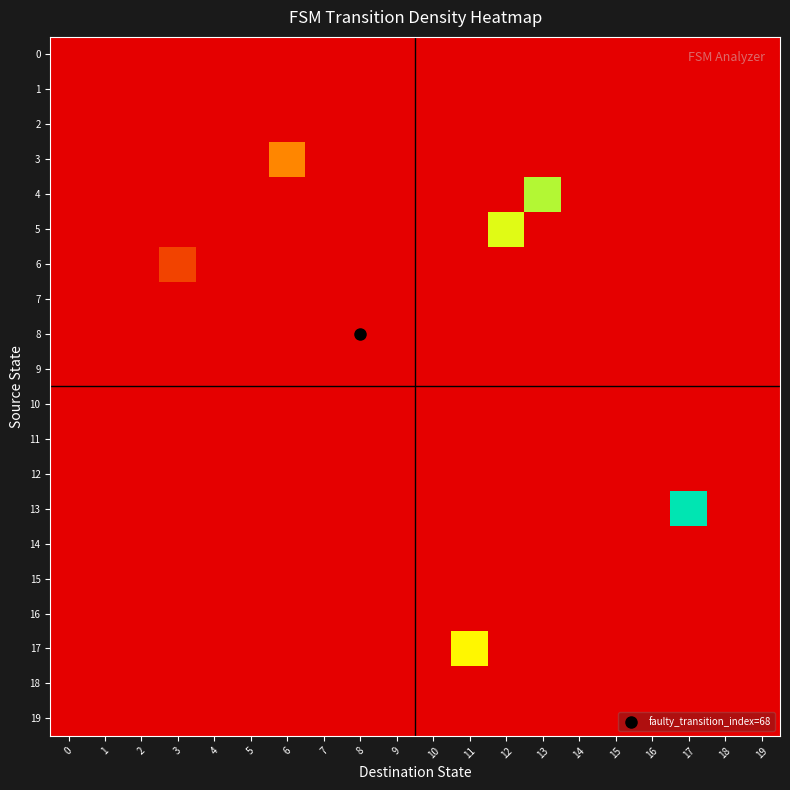

Reading right to left, extract all data points from this chart.

0: 19=0.0	18=0.0	17=0.0	16=0.0	15=0.0	14=0.0	13=0.0	12=0.0	11=0.0	10=0.0	9=0.0	8=0.0	7=0.0	6=0.0	5=0.0	4=0.0	3=0.0	2=0.0	1=0.0	0=0.0
1: 19=0.0	18=0.0	17=0.0	16=0.0	15=0.0	14=0.0	13=0.0	12=0.0	11=0.0	10=0.0	9=0.0	8=0.0	7=0.0	6=0.0	5=0.0	4=0.0	3=0.0	2=0.0	1=0.0	0=0.0
2: 19=0.0	18=0.0	17=0.0	16=0.0	15=0.0	14=0.0	13=0.0	12=0.0	11=0.0	10=0.0	9=0.0	8=0.0	7=0.0	6=0.0	5=0.0	4=0.0	3=0.0	2=0.0	1=0.0	0=0.0
3: 19=0.0	18=0.0	17=0.0	16=0.0	15=0.0	14=0.0	13=0.0	12=0.0	11=0.0	10=0.0	9=0.0	8=0.0	7=0.0	6=0.4	5=0.0	4=0.0	3=0.0	2=0.0	1=0.0	0=0.0
4: 19=0.0	18=0.0	17=0.0	16=0.0	15=0.0	14=0.0	13=0.8	12=0.0	11=0.0	10=0.0	9=0.0	8=0.0	7=0.0	6=0.0	5=0.0	4=0.0	3=0.0	2=0.0	1=0.0	0=0.0
5: 19=0.0	18=0.0	17=0.0	16=0.0	15=0.0	14=0.0	13=0.0	12=0.7	11=0.0	10=0.0	9=0.0	8=0.0	7=0.0	6=0.0	5=0.0	4=0.0	3=0.0	2=0.0	1=0.0	0=0.0
6: 19=0.0	18=0.0	17=0.0	16=0.0	15=0.0	14=0.0	13=0.0	12=0.0	11=0.0	10=0.0	9=0.0	8=0.0	7=0.0	6=0.0	5=0.0	4=0.0	3=0.2	2=0.0	1=0.0	0=0.0
7: 19=0.0	18=0.0	17=0.0	16=0.0	15=0.0	14=0.0	13=0.0	12=0.0	11=0.0	10=0.0	9=0.0	8=0.0	7=0.0	6=0.0	5=0.0	4=0.0	3=0.0	2=0.0	1=0.0	0=0.0
8: 19=0.0	18=0.0	17=0.0	16=0.0	15=0.0	14=0.0	13=0.0	12=0.0	11=0.0	10=0.0	9=0.0	8=0.0	7=0.0	6=0.0	5=0.0	4=0.0	3=0.0	2=0.0	1=0.0	0=0.0
9: 19=0.0	18=0.0	17=0.0	16=0.0	15=0.0	14=0.0	13=0.0	12=0.0	11=0.0	10=0.0	9=0.0	8=0.0	7=0.0	6=0.0	5=0.0	4=0.0	3=0.0	2=0.0	1=0.0	0=0.0
10: 19=0.0	18=0.0	17=0.0	16=0.0	15=0.0	14=0.0	13=0.0	12=0.0	11=0.0	10=0.0	9=0.0	8=0.0	7=0.0	6=0.0	5=0.0	4=0.0	3=0.0	2=0.0	1=0.0	0=0.0
11: 19=0.0	18=0.0	17=0.0	16=0.0	15=0.0	14=0.0	13=0.0	12=0.0	11=0.0	10=0.0	9=0.0	8=0.0	7=0.0	6=0.0	5=0.0	4=0.0	3=0.0	2=0.0	1=0.0	0=0.0
12: 19=0.0	18=0.0	17=0.0	16=0.0	15=0.0	14=0.0	13=0.0	12=0.0	11=0.0	10=0.0	9=0.0	8=0.0	7=0.0	6=0.0	5=0.0	4=0.0	3=0.0	2=0.0	1=0.0	0=0.0
13: 19=0.0	18=0.0	17=1.0	16=0.0	15=0.0	14=0.0	13=0.0	12=0.0	11=0.0	10=0.0	9=0.0	8=0.0	7=0.0	6=0.0	5=0.0	4=0.0	3=0.0	2=0.0	1=0.0	0=0.0
14: 19=0.0	18=0.0	17=0.0	16=0.0	15=0.0	14=0.0	13=0.0	12=0.0	11=0.0	10=0.0	9=0.0	8=0.0	7=0.0	6=0.0	5=0.0	4=0.0	3=0.0	2=0.0	1=0.0	0=0.0
15: 19=0.0	18=0.0	17=0.0	16=0.0	15=0.0	14=0.0	13=0.0	12=0.0	11=0.0	10=0.0	9=0.0	8=0.0	7=0.0	6=0.0	5=0.0	4=0.0	3=0.0	2=0.0	1=0.0	0=0.0
16: 19=0.0	18=0.0	17=0.0	16=0.0	15=0.0	14=0.0	13=0.0	12=0.0	11=0.0	10=0.0	9=0.0	8=0.0	7=0.0	6=0.0	5=0.0	4=0.0	3=0.0	2=0.0	1=0.0	0=0.0
17: 19=0.0	18=0.0	17=0.0	16=0.0	15=0.0	14=0.0	13=0.0	12=0.0	11=0.6	10=0.0	9=0.0	8=0.0	7=0.0	6=0.0	5=0.0	4=0.0	3=0.0	2=0.0	1=0.0	0=0.0
18: 19=0.0	18=0.0	17=0.0	16=0.0	15=0.0	14=0.0	13=0.0	12=0.0	11=0.0	10=0.0	9=0.0	8=0.0	7=0.0	6=0.0	5=0.0	4=0.0	3=0.0	2=0.0	1=0.0	0=0.0
19: 19=0.0	18=0.0	17=0.0	16=0.0	15=0.0	14=0.0	13=0.0	12=0.0	11=0.0	10=0.0	9=0.0	8=0.0	7=0.0	6=0.0	5=0.0	4=0.0	3=0.0	2=0.0	1=0.0	0=0.0